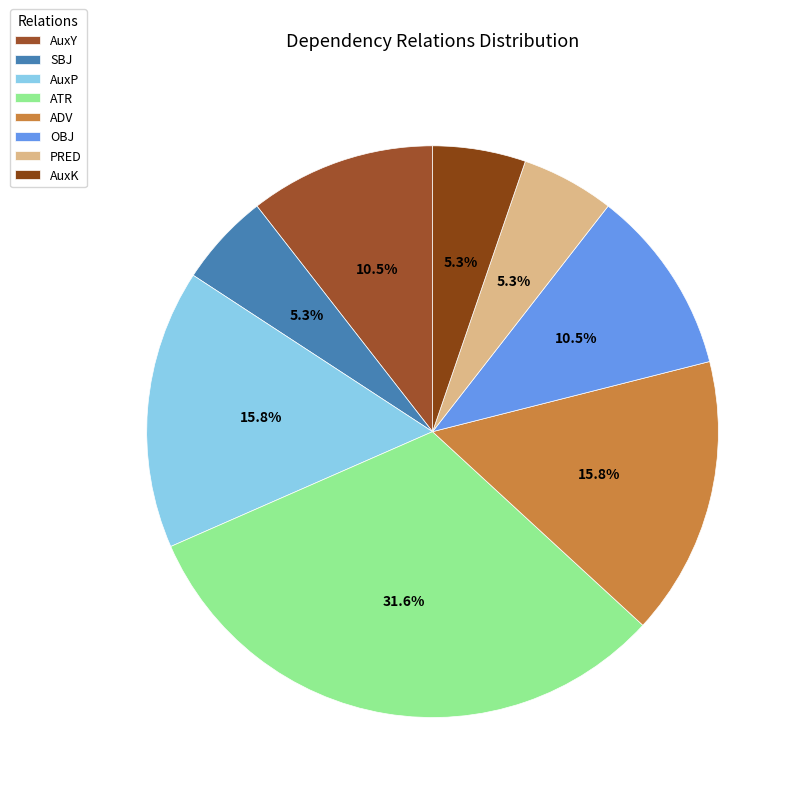

What percentage is NOT represented by OBJ?

89.5%